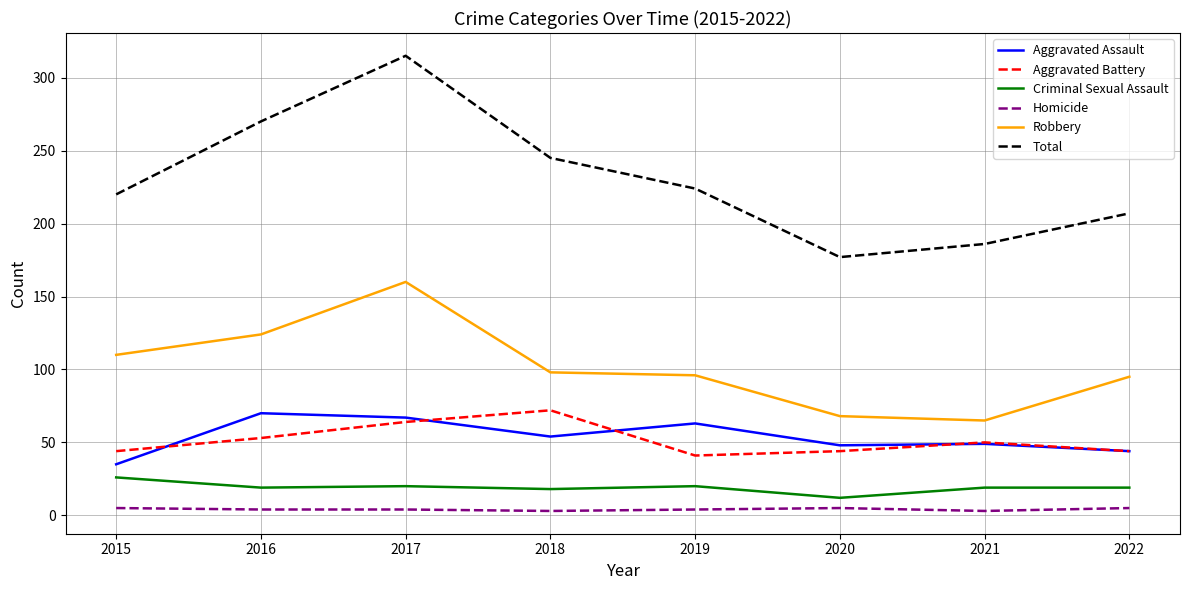

Which series has the largest total across all categories?

Total